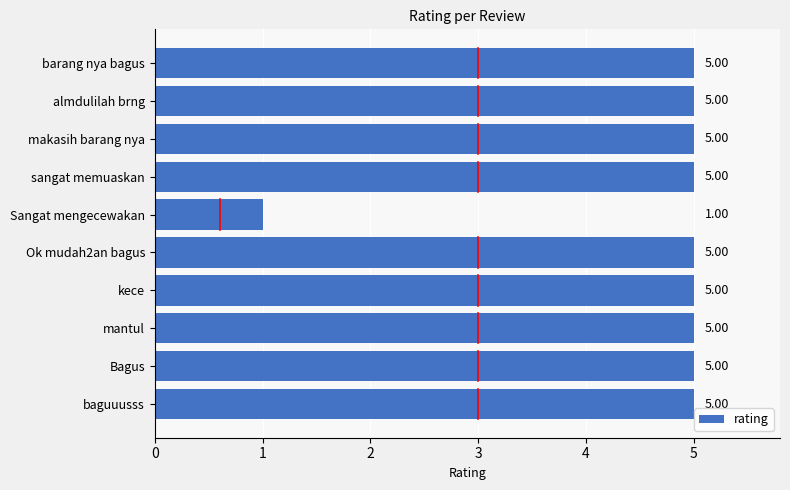

Which label corresponds to the smallest value in the chart?

Sangat mengecewakan